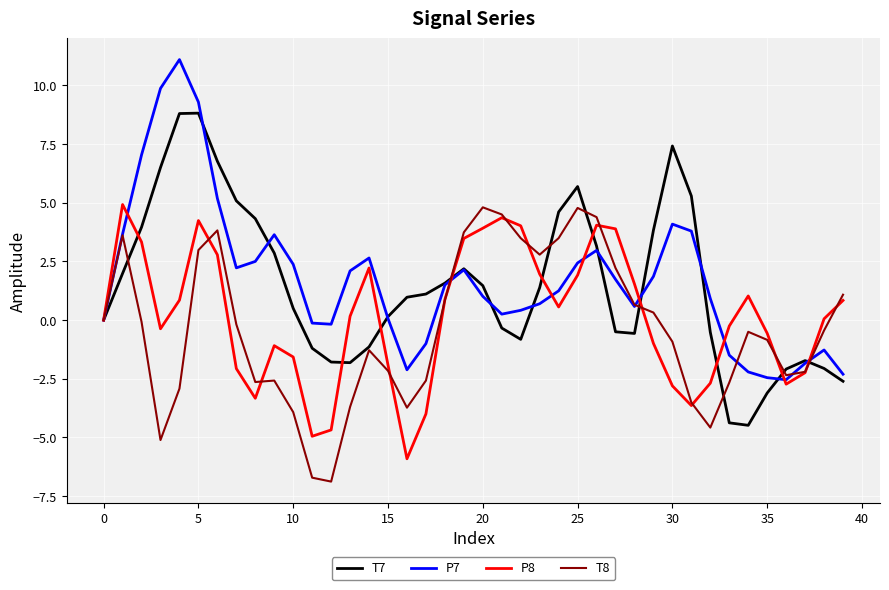

What is the maximum value shown in the chart?

11.1